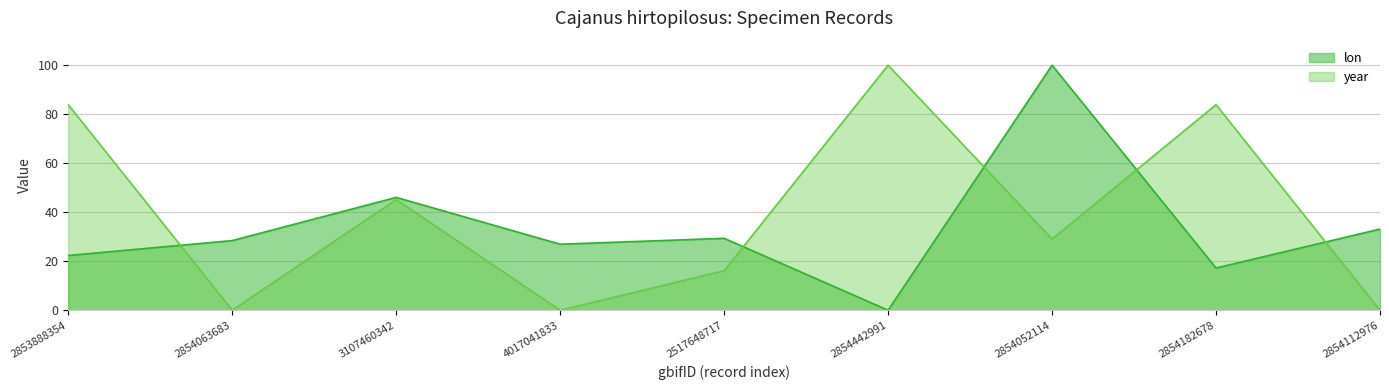

What is the sum of the year values at 2853888354 and 2854182678?

167.7